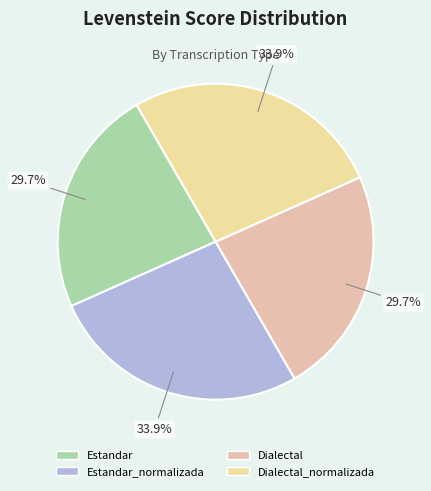

Is there any slice that represents more than half of the pie?

No